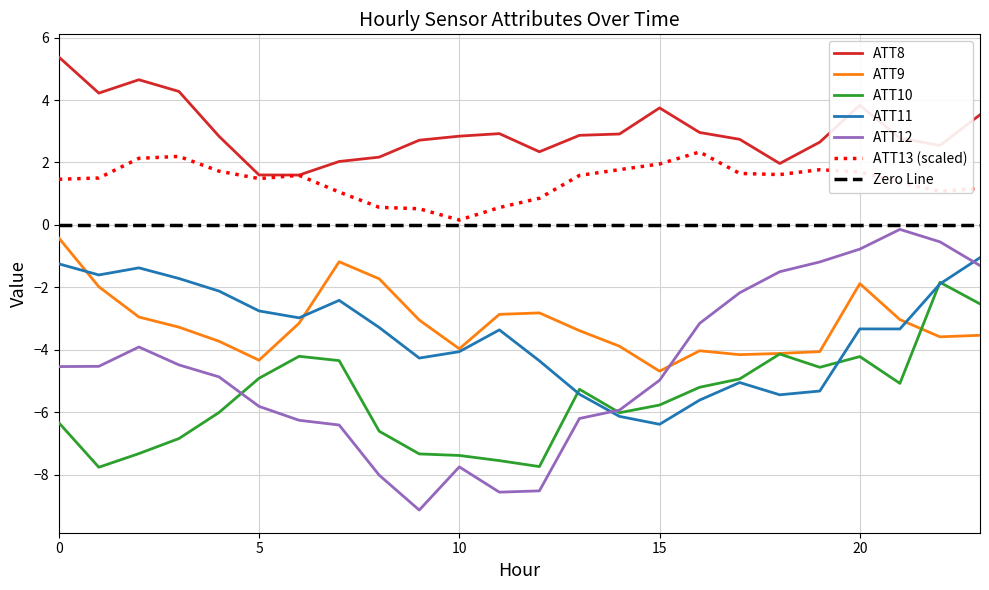

Is this an area chart (filled region under the line)?

No